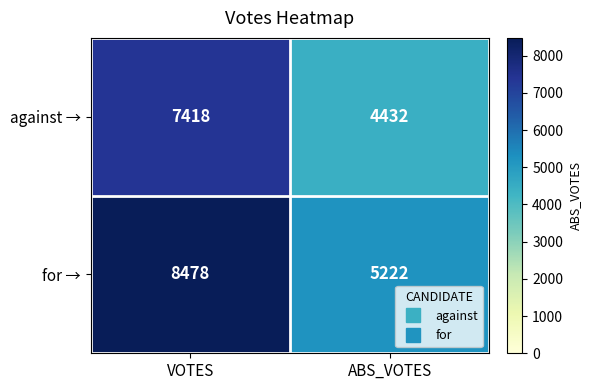

What is the maximum value shown in the chart?

8478